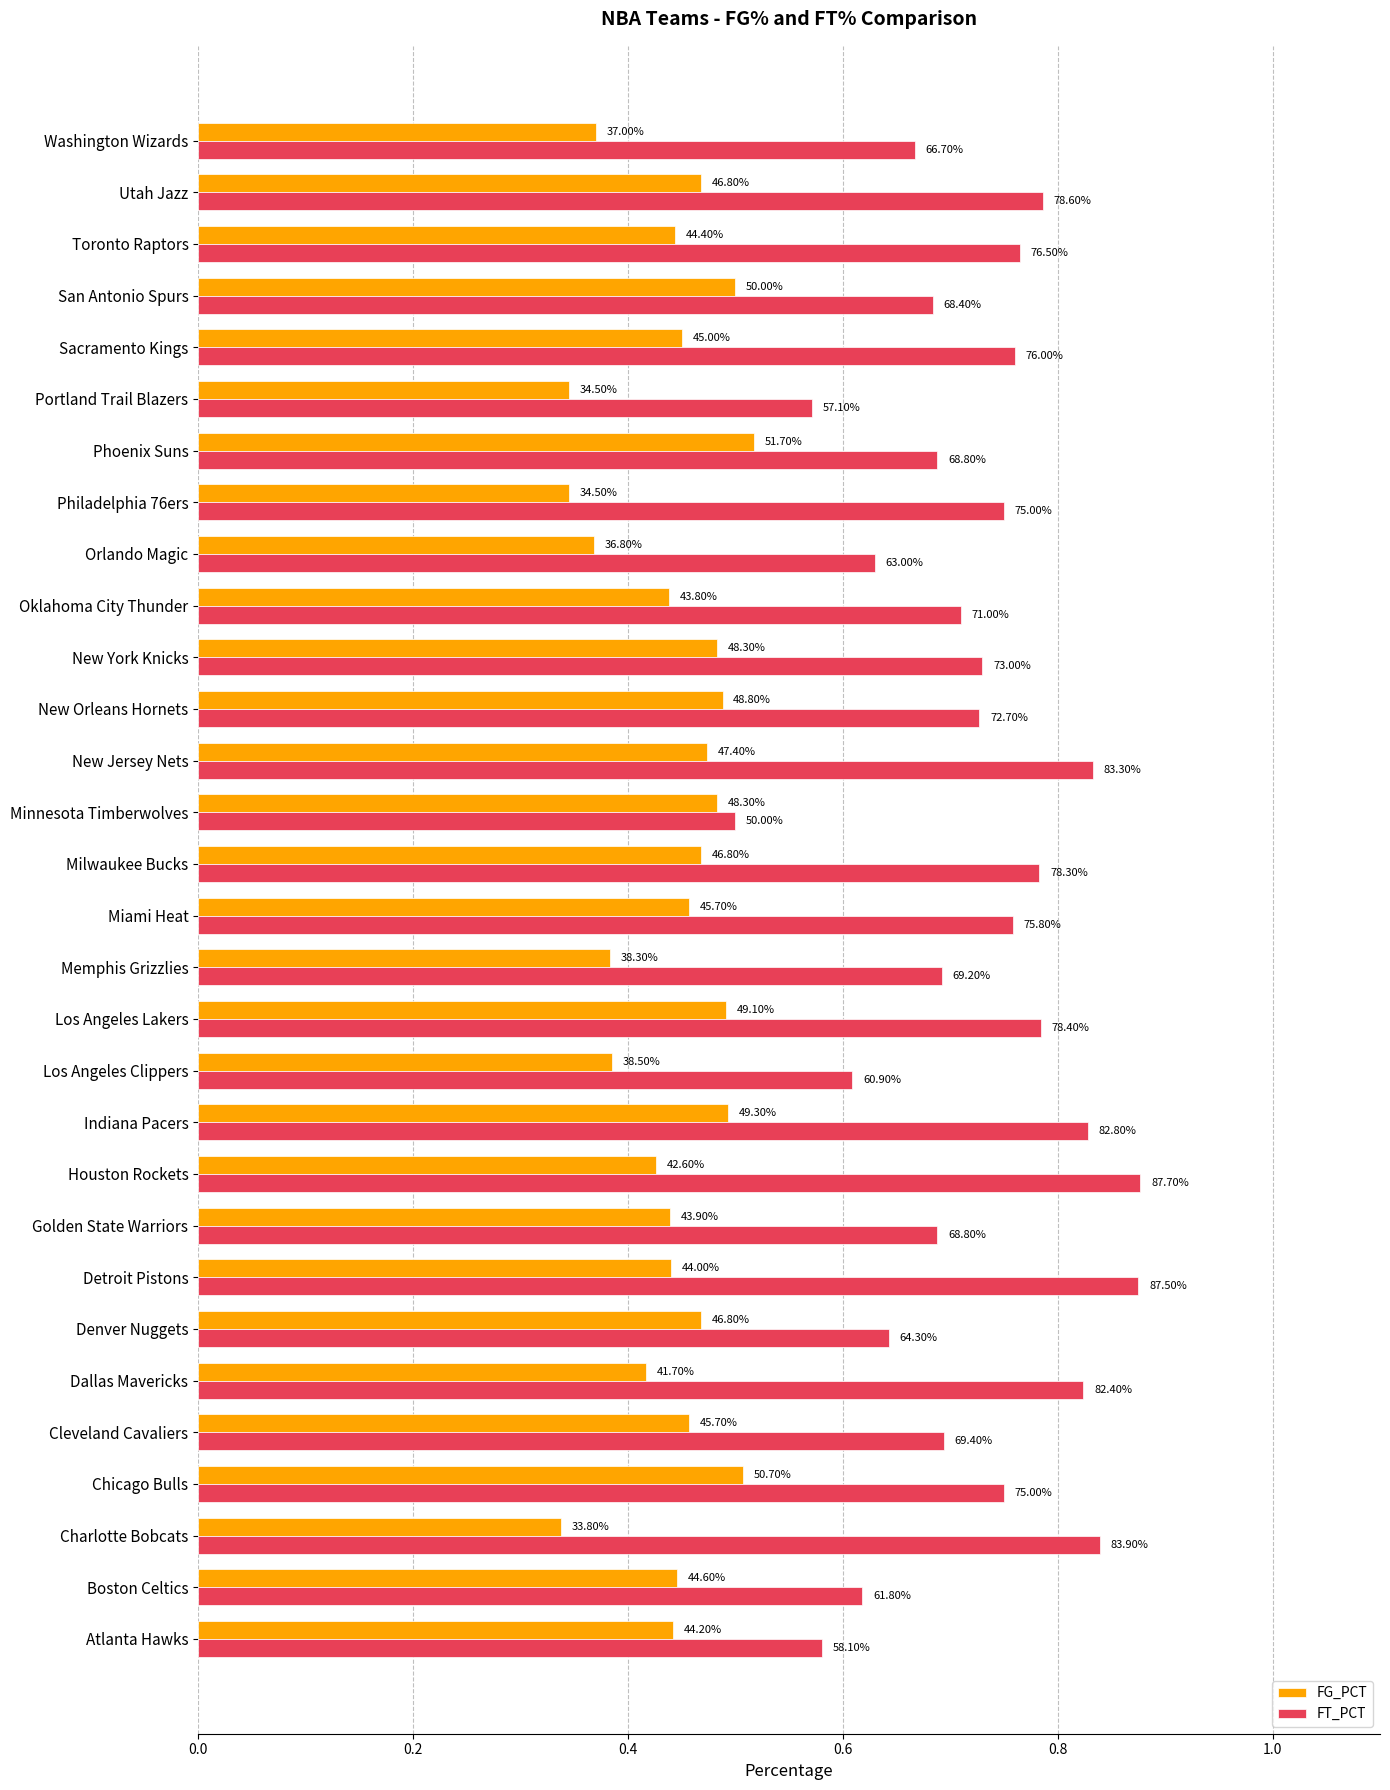

What are all the series names shown in the legend?

FG_PCT, FT_PCT